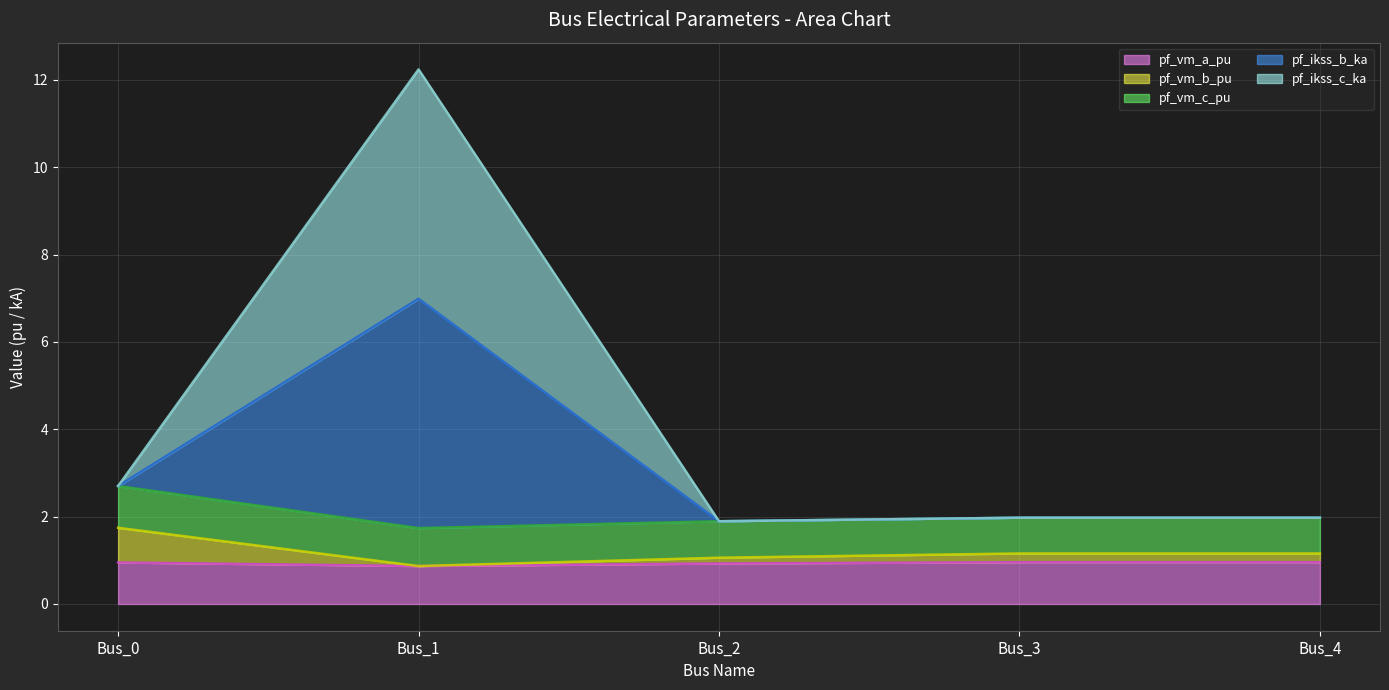

True or false: pf_vm_a_pu and pf_ikss_c_ka intersect in this chart.

False